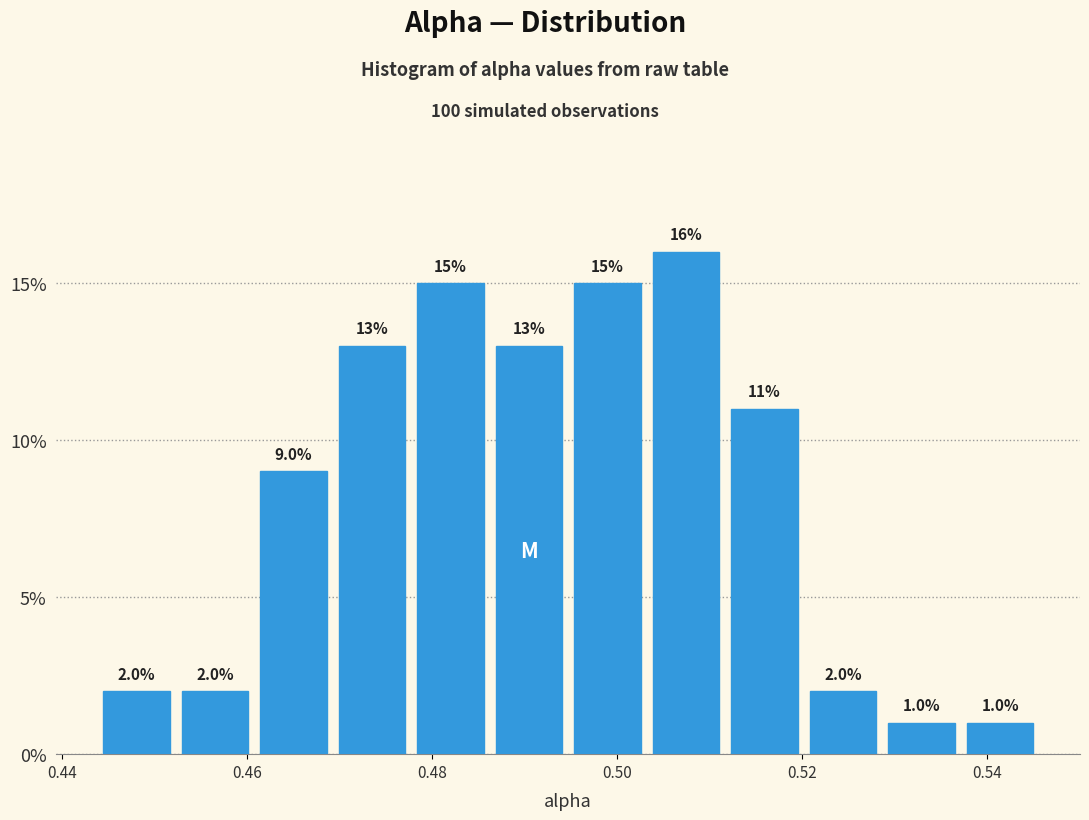

How tall is the bar that spans 0.538 to 0.546 on the x-axis? The bar edges are not printed on the chart, so give them approximately, as read against the axis.

1.0